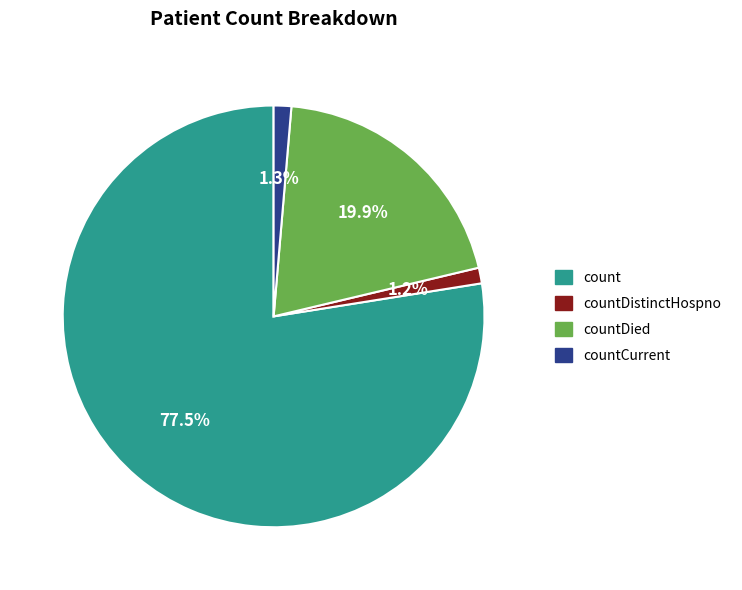

Does any single category account for the majority?

Yes